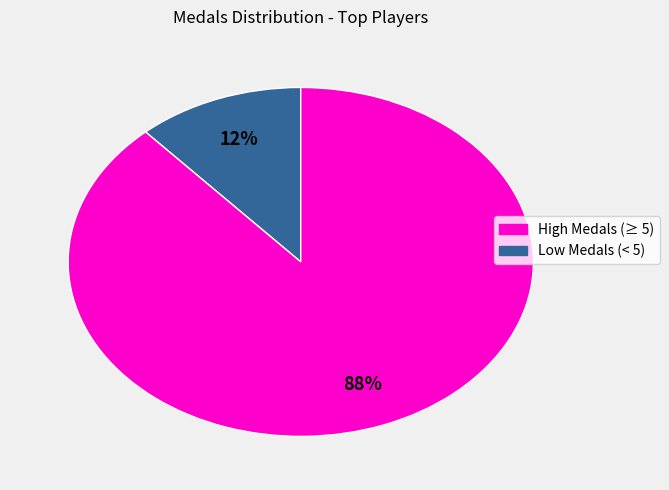

Is there a majority slice in this chart?

Yes